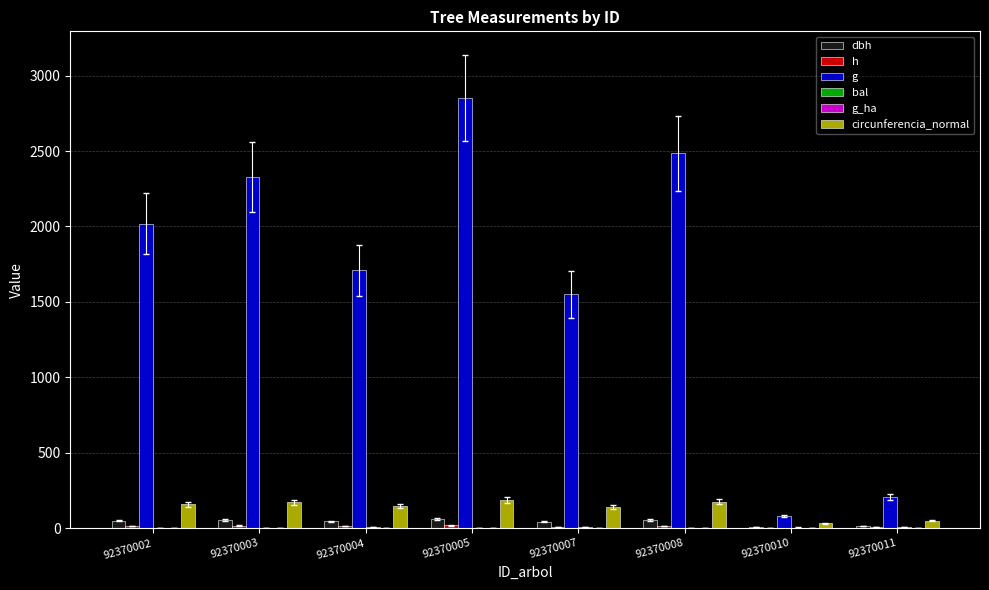

Reading left to right, what are all the values shown in this chart?

dbh: 92370002=50.7	92370003=54.5	92370004=46.6	92370005=60.2	92370007=44.5	92370008=56.2	92370010=10.1	92370011=16.2
h: 92370002=15.0	92370003=18.0	92370004=14.5	92370005=19.0	92370007=9.5	92370008=16.0	92370010=4.5	92370011=6.0
g: 92370002=2018.9	92370003=2328.6	92370004=1709.2	92370005=2851.0	92370007=1551.8	92370008=2485.1	92370010=80.1	92370011=206.1
bal: 92370002=3.9	92370003=2.7	92370004=6.0	92370005=0.0	92370007=6.8	92370008=1.4	92370010=4.9	92370011=7.6
g_ha: 92370002=1.0	92370003=1.2	92370004=0.9	92370005=1.4	92370007=0.8	92370008=1.3	92370010=1.0	92370011=0.7
circunferencia_normal: 92370002=159.3	92370003=171.1	92370004=146.6	92370005=189.3	92370007=139.6	92370008=176.7	92370010=31.7	92370011=50.9